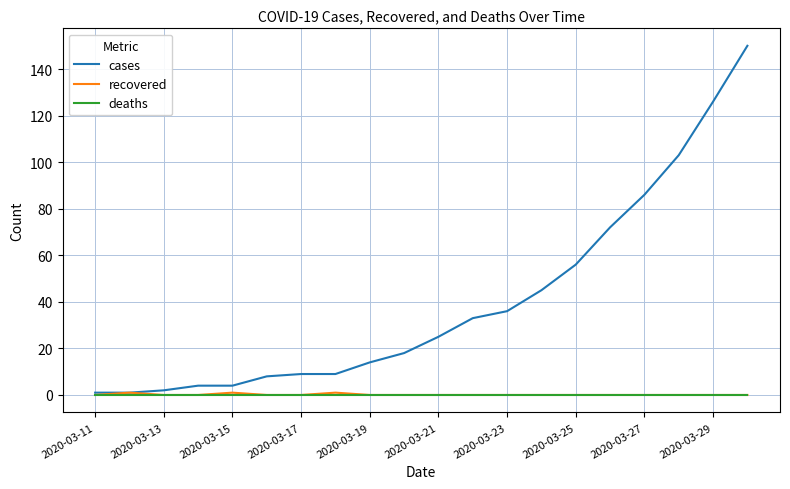

What is the maximum value for cases?

150